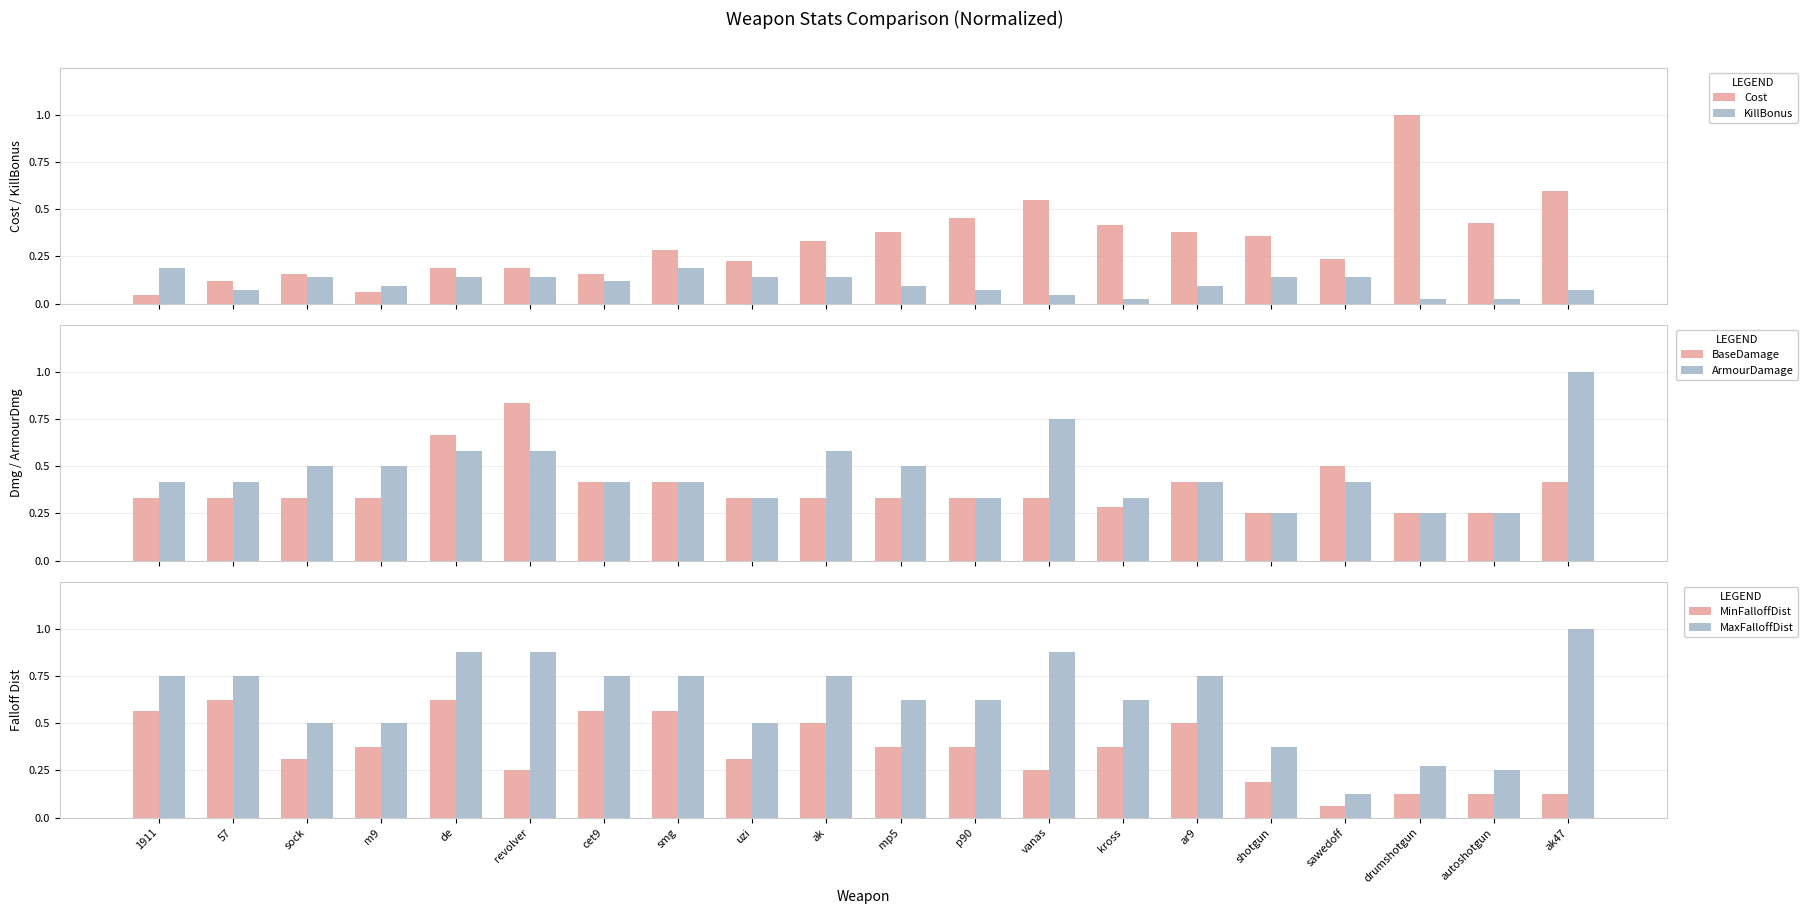

Which series has the largest total across all categories?

MaxFalloffDist